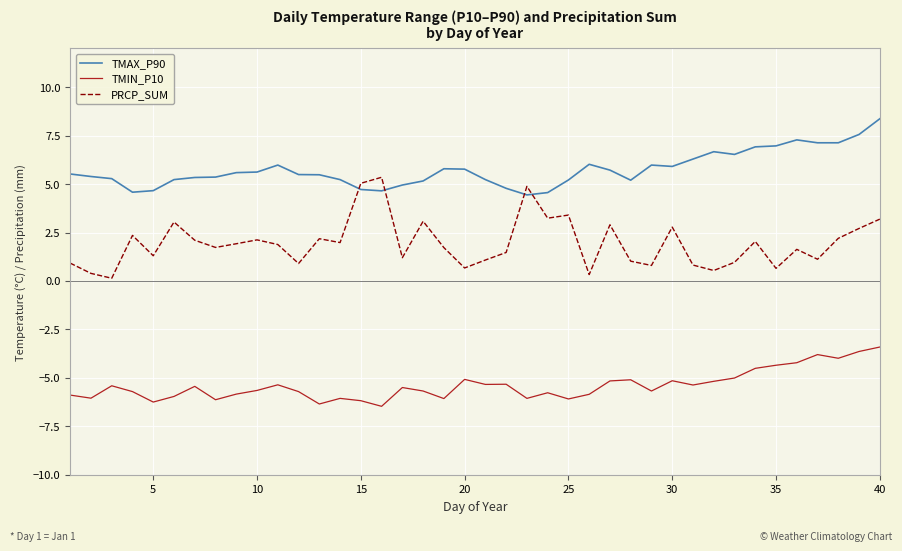

Rank the series by their average value, from lowest to highest.

TMIN_P10, PRCP_SUM, TMAX_P90